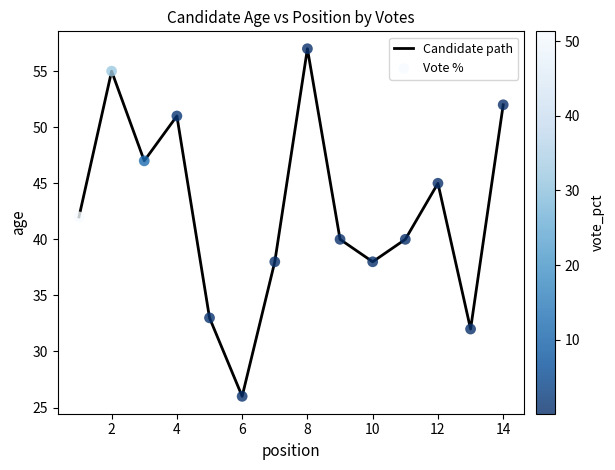

What is the smallest value displayed?

26